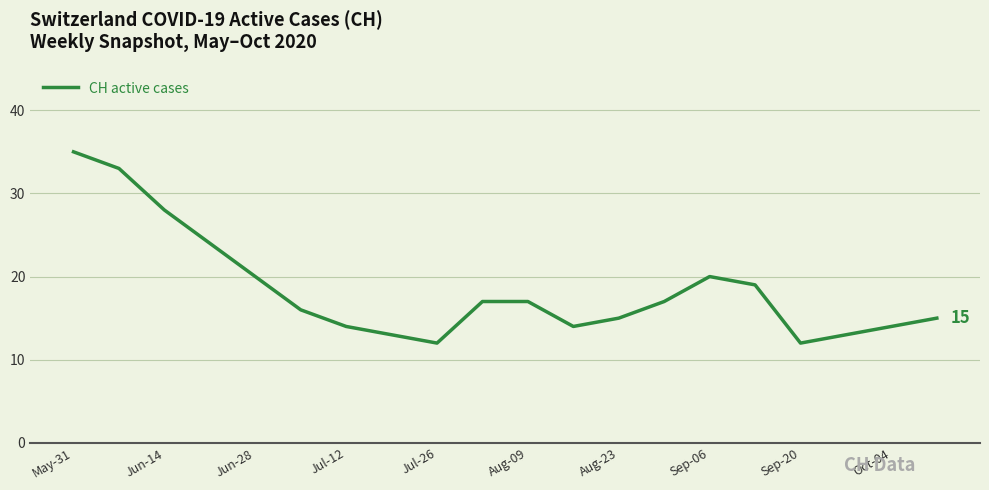

What is the difference between the maximum and minimum values?

23